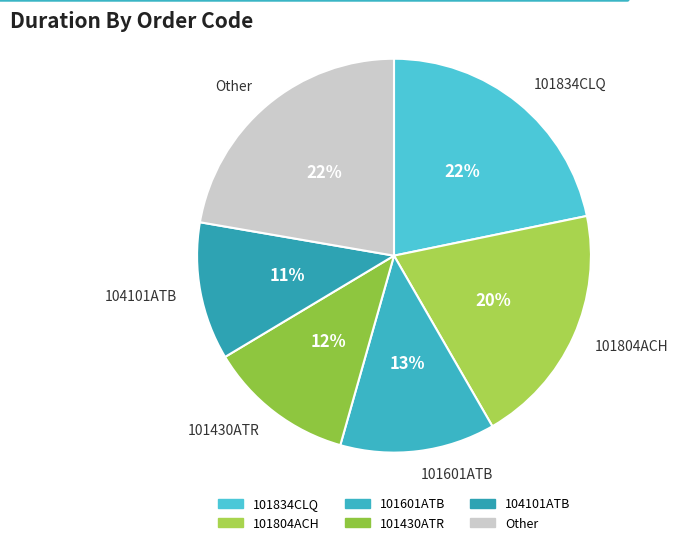

To the nearest percent, what is the combined percentage of 101430ATR and 101804ACH?

32%